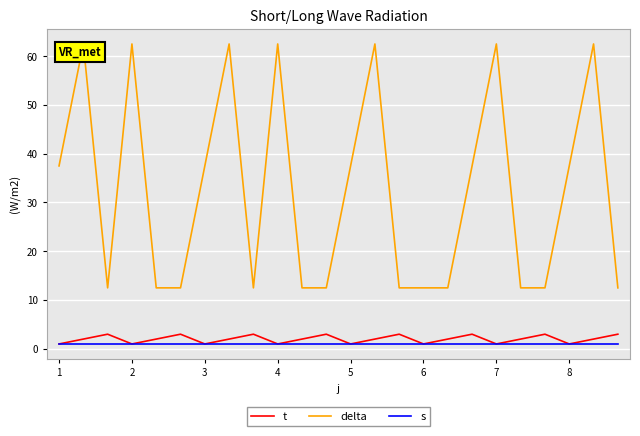

Rank the series by their maximum value, from lowest to highest.

s, t, delta